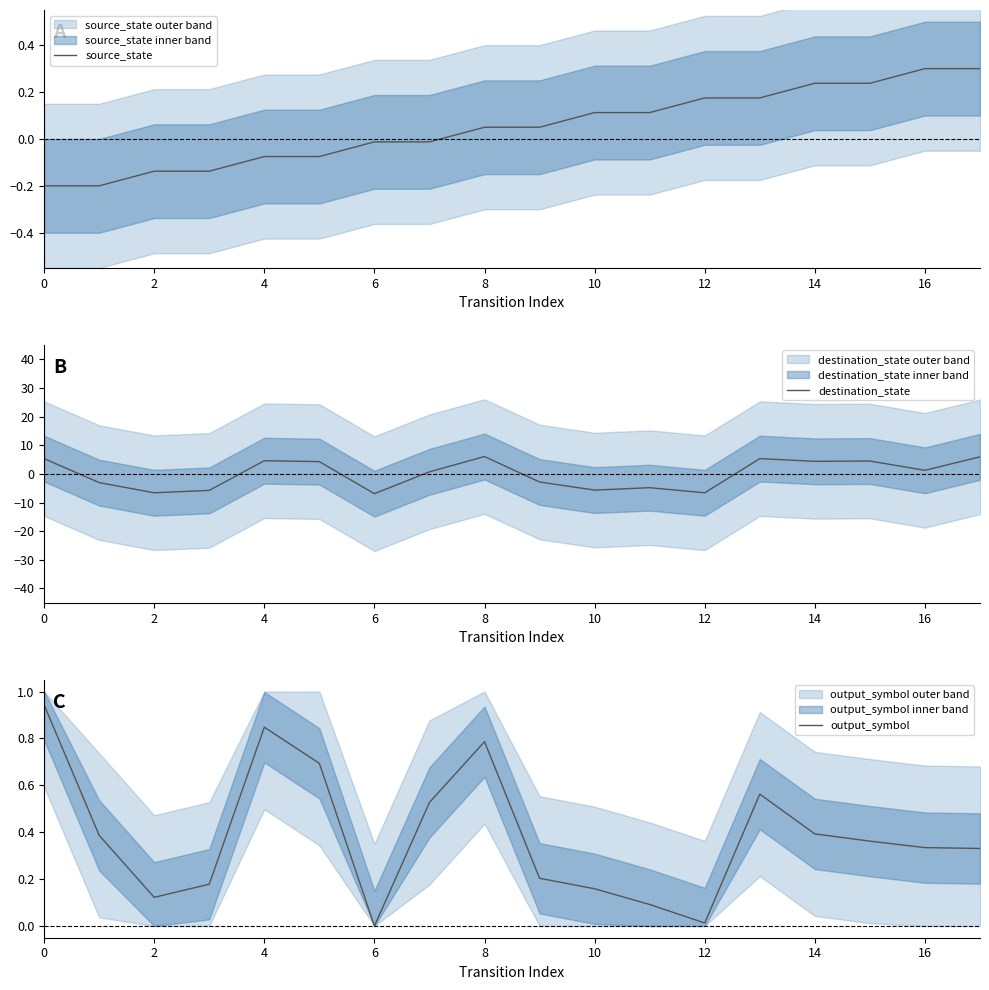

Reading left to right, extract all data points from this chart.

source_state: -0.2	-0.2	-0.1	-0.1	-0.1	-0.1	-0.0	-0.0	0.0	0.0	0.1	0.1	0.2	0.2	0.2	0.2	0.3	0.3
destination_state: 5.3	-3.0	-6.6	-5.8	4.6	4.3	-6.9	0.7	6.0	-2.8	-5.7	-4.8	-6.6	5.3	4.4	4.5	1.2	5.9
output_symbol: 0.9	0.4	0.1	0.2	0.8	0.7	0.0	0.5	0.8	0.2	0.2	0.1	0.0	0.6	0.4	0.4	0.3	0.3